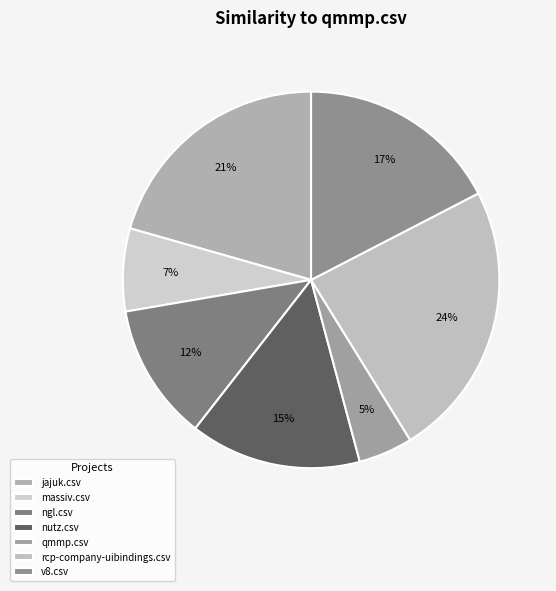

Rank the categories by value from lowest to highest.

qmmp.csv, massiv.csv, ngl.csv, nutz.csv, v8.csv, jajuk.csv, rcp-company-uibindings.csv